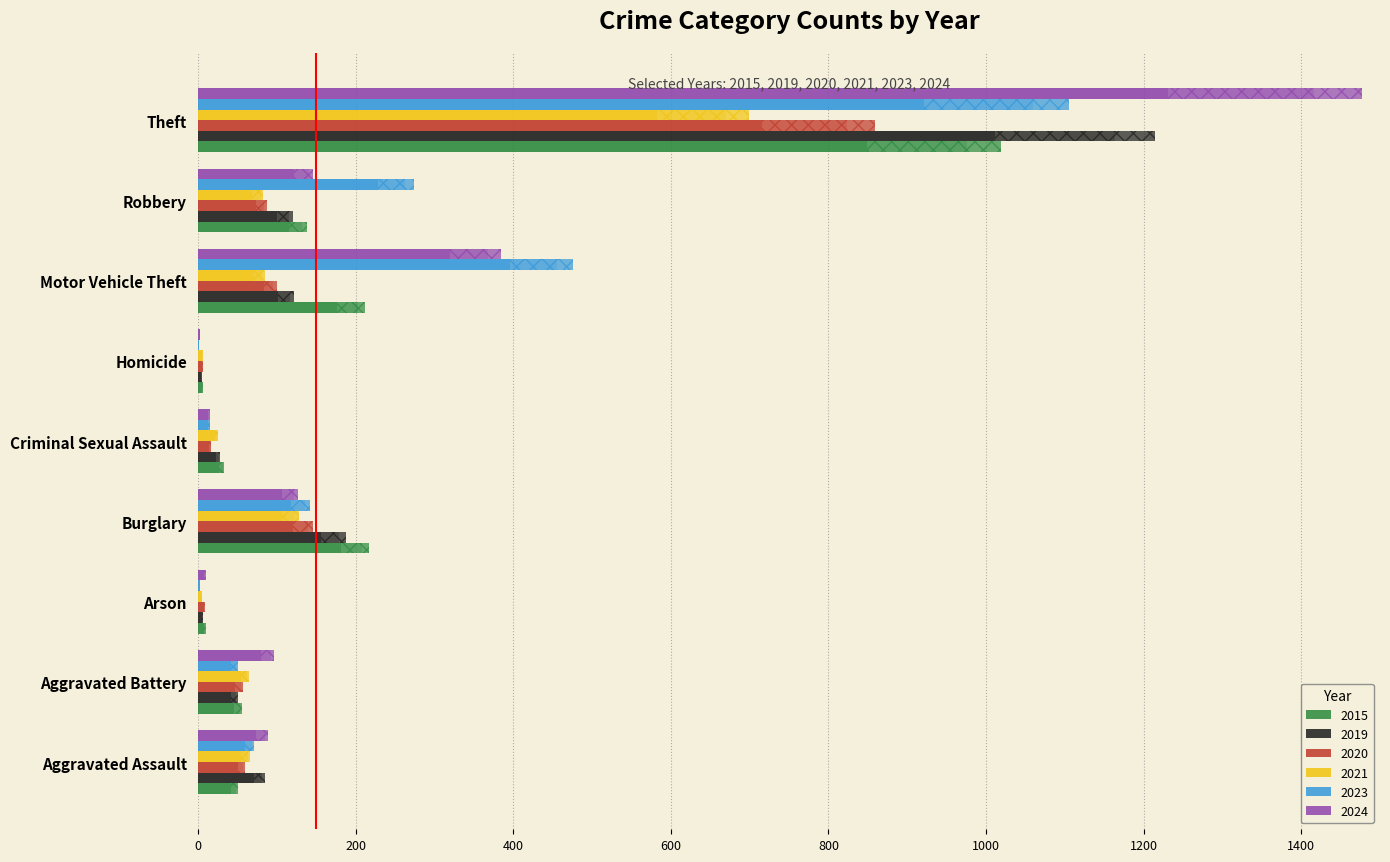

Which has a higher value, Burglary or Theft?

Theft